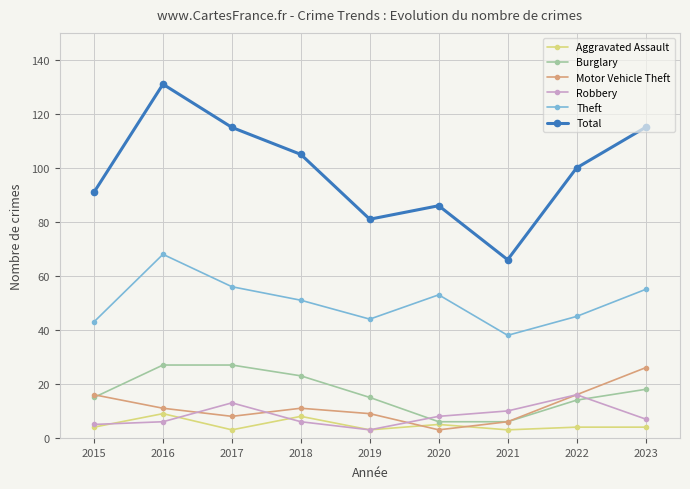

True or false: Aggravated Assault and Total intersect in this chart.

False